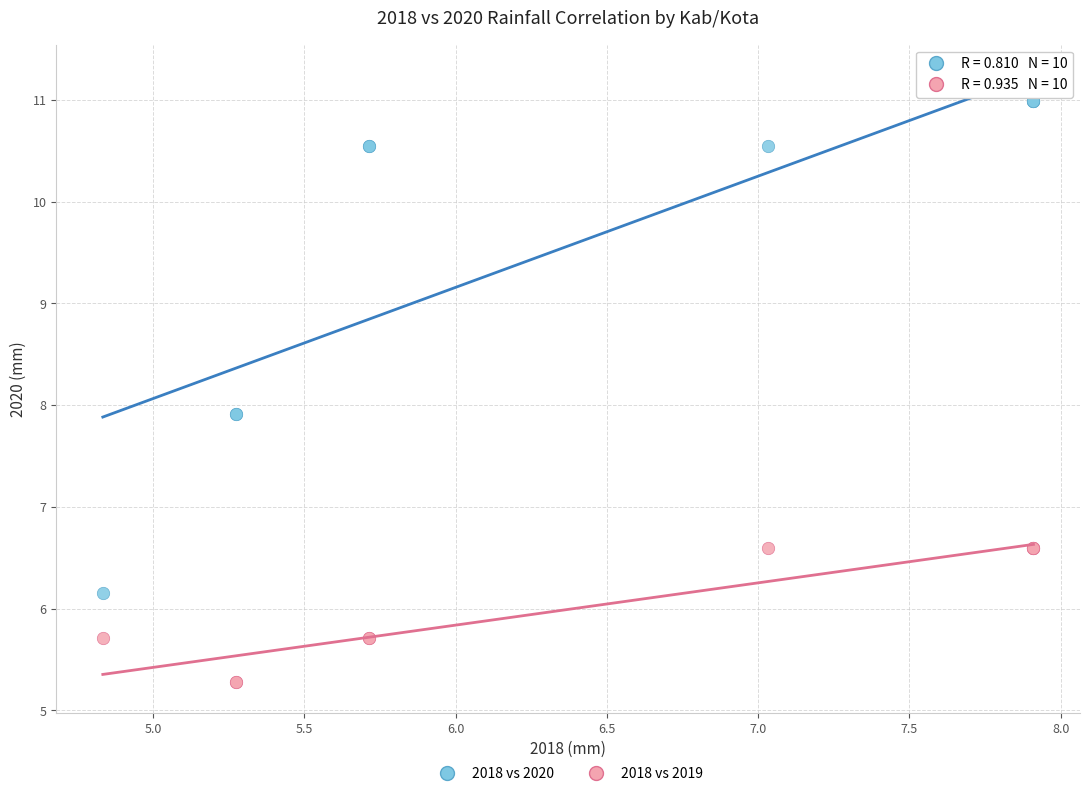

What are all the series names shown in the legend?

2018 vs 2020, 2018 vs 2019